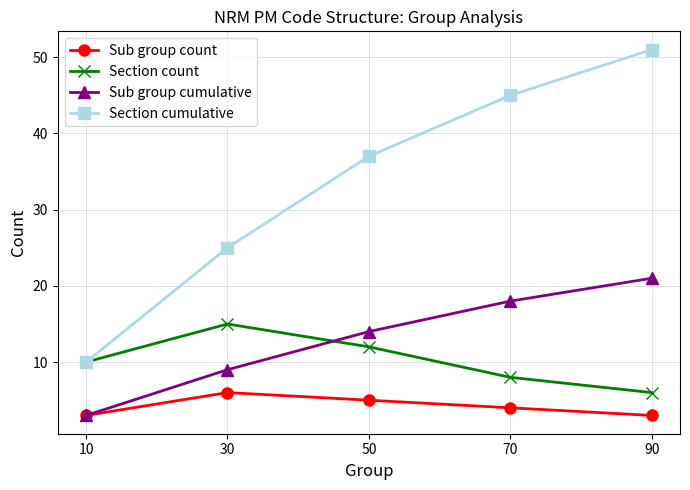

What is the maximum value shown in the chart?

51